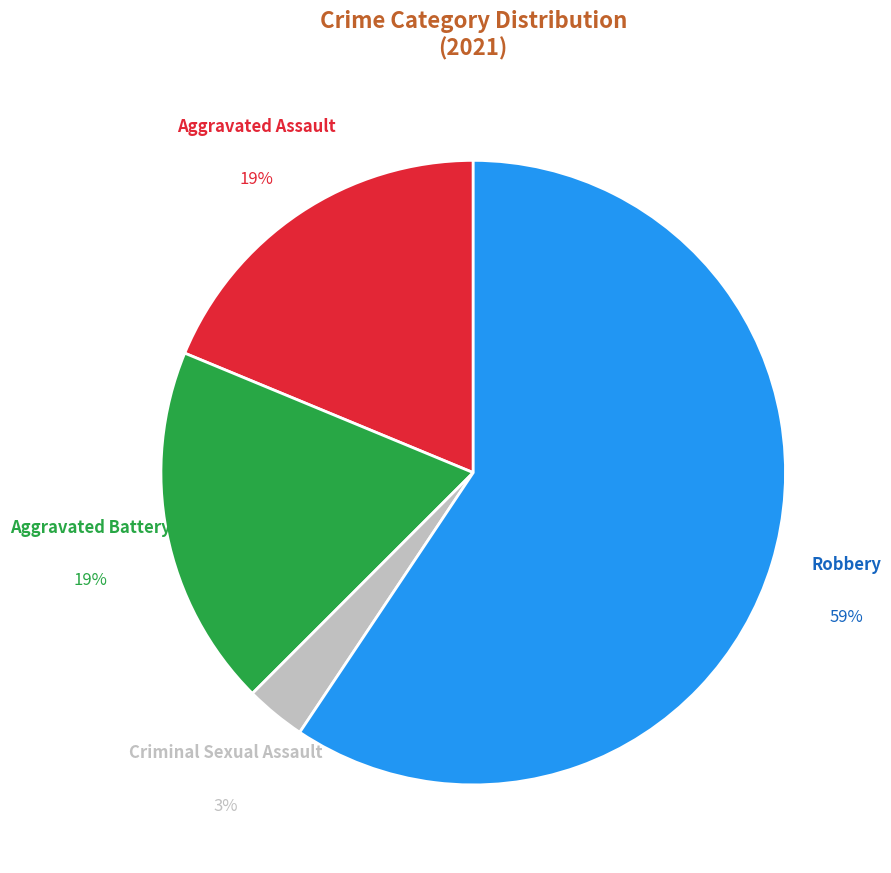

True or false: Robbery accounts for 59% of the total.

True